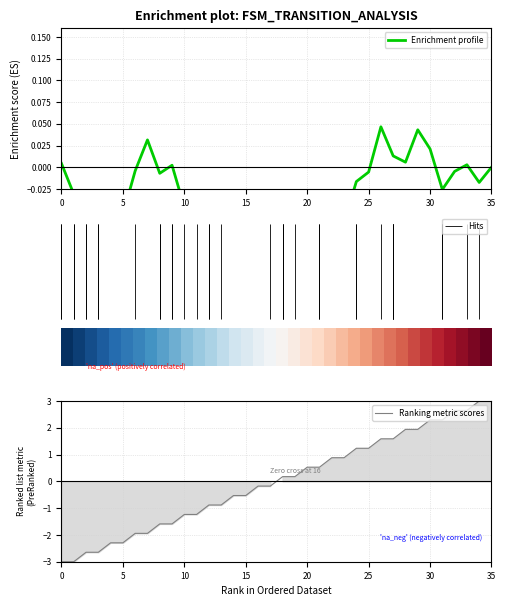

The Ranking metric scores series shows -4.1 at 5. True or false?

False